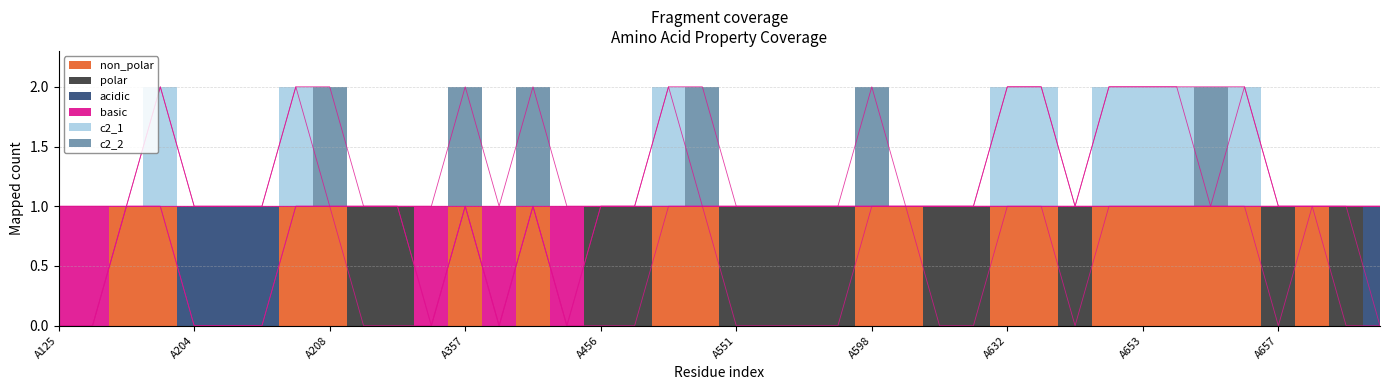

Rank the series at A207 from highest to lowest value.

c2_1, non_polar, basic